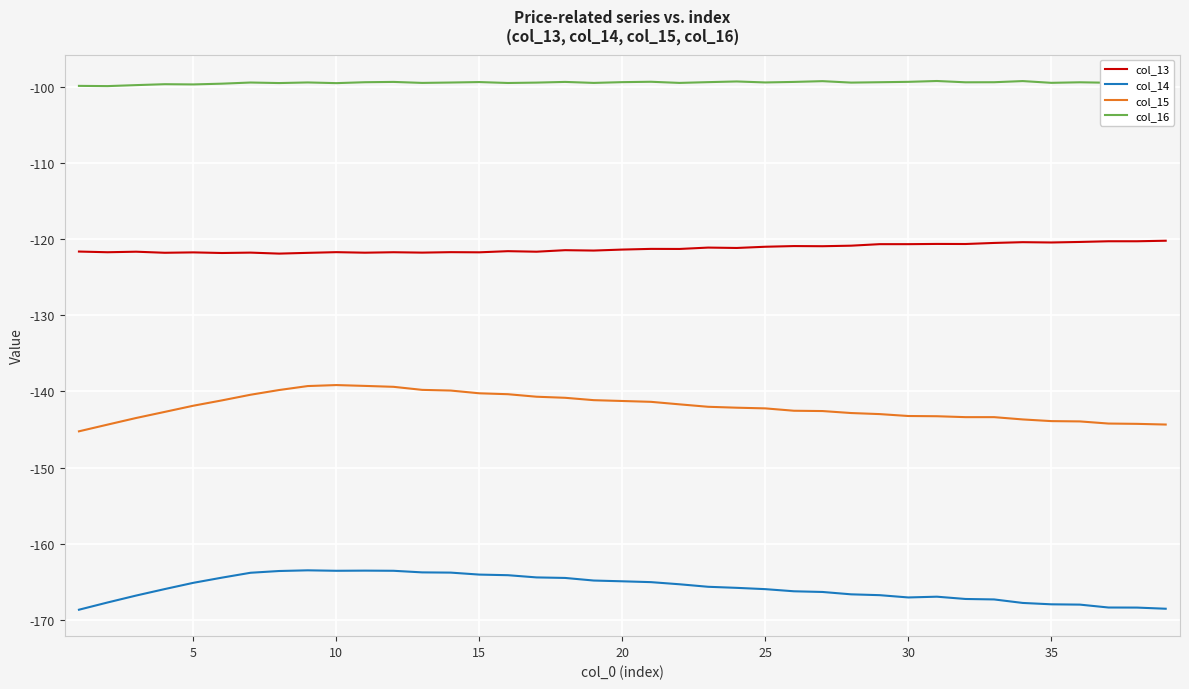

How many distinct data groups are displayed?

4